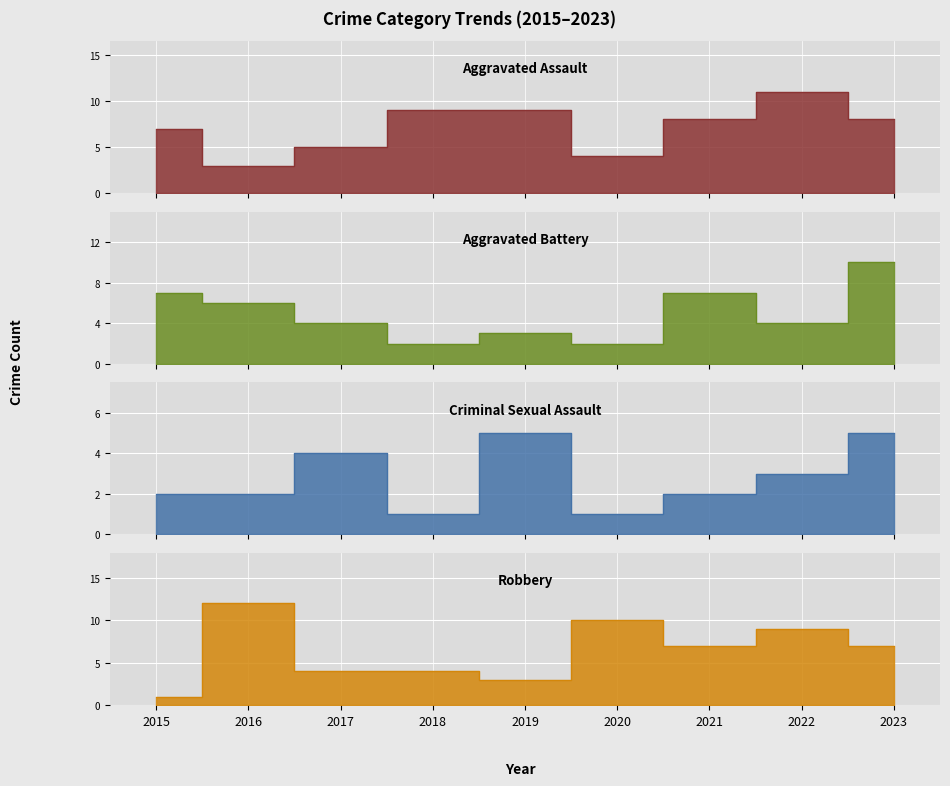

What is the sum of all Criminal Sexual Assault values?

25